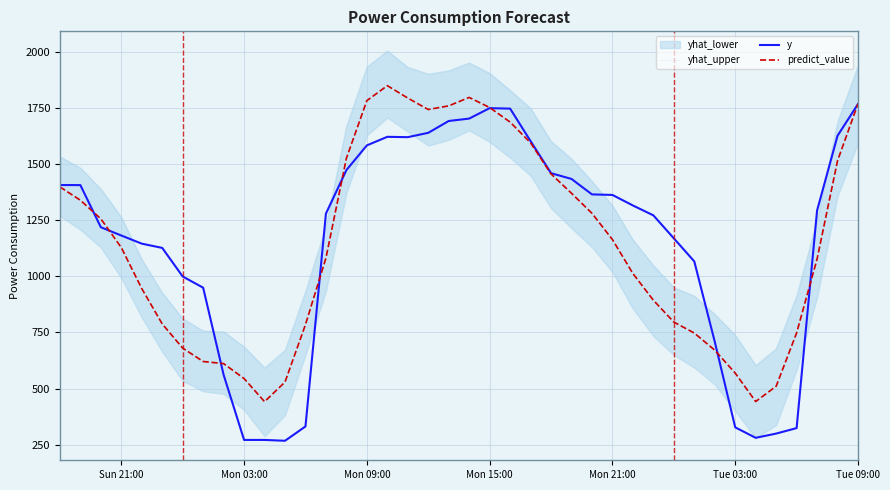

The value of predict_value at Mon 03:00 is 544.8. True or false?

True